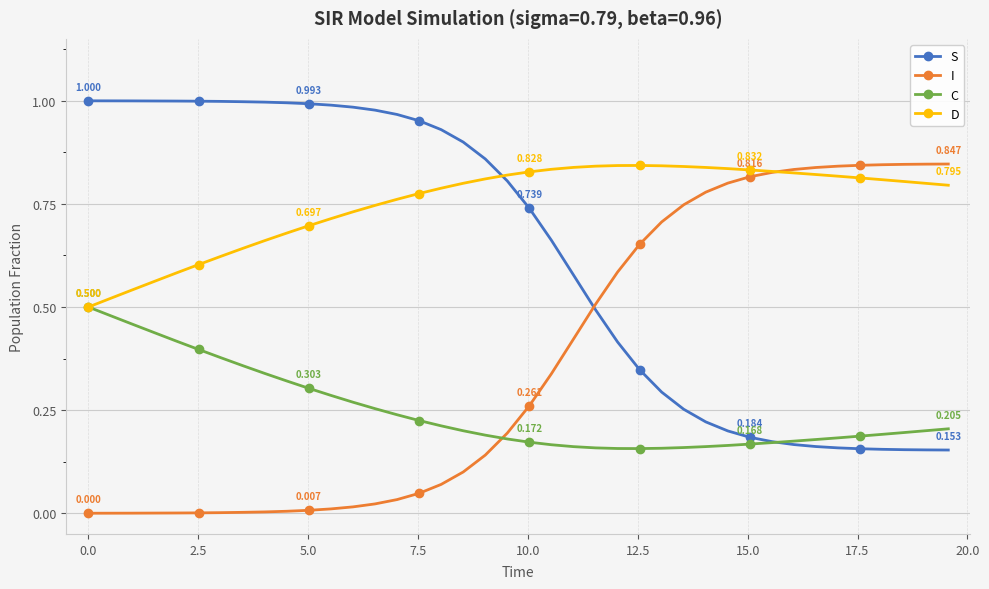

Rank the series by their average value, from highest to lowest.

D, S, I, C